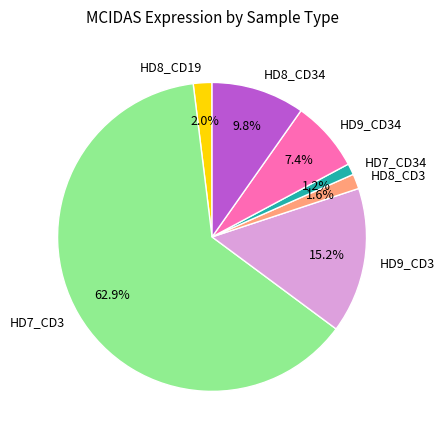

To the nearest percent, what percentage of the pie is HD9_CD3?

15%